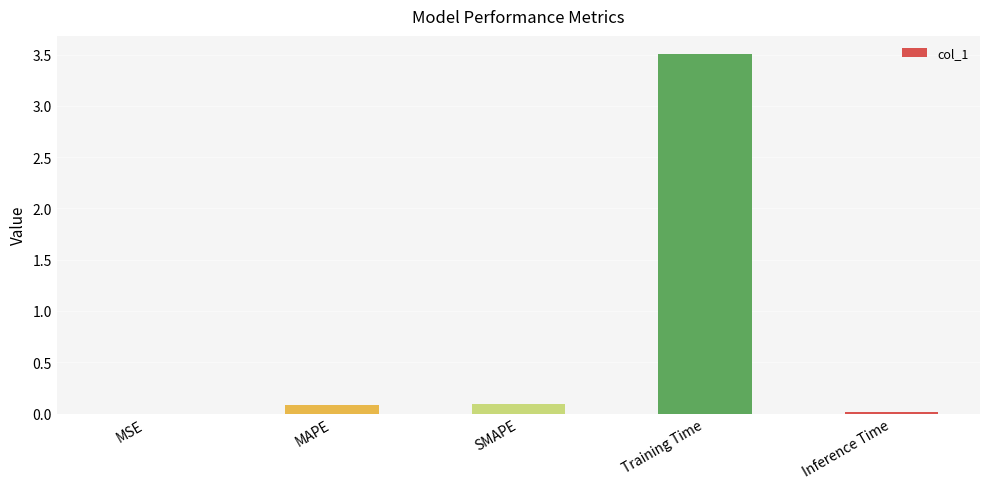

Does the chart contain stacked bars?

No